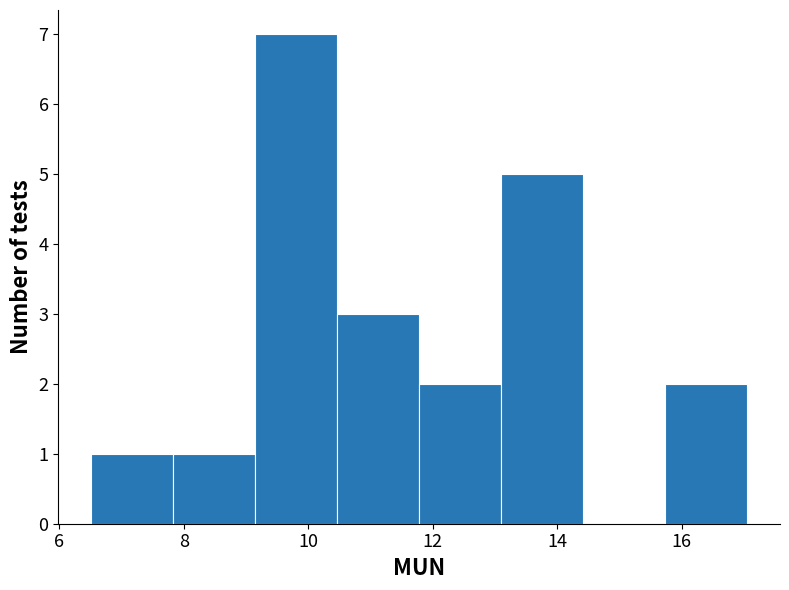

What is the height of the bar covering 11.8 to 13.0 on the x-axis? Neither the bar edges nor the heights are printed on the chart, so give them approximately, as read against the axes.

2